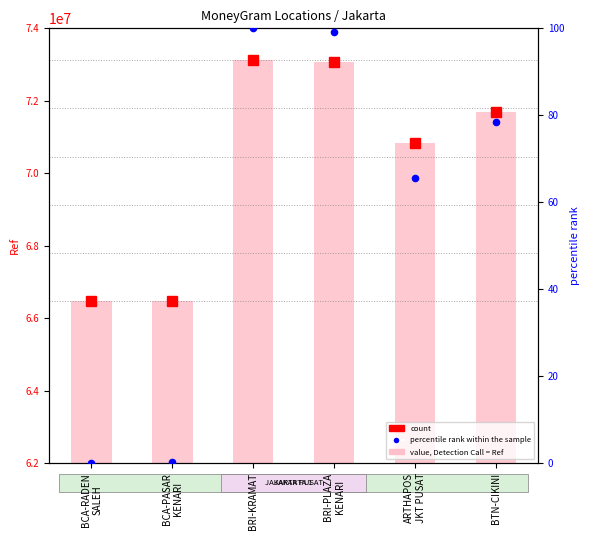

Which series has the largest total across all categories?

Ref (value)